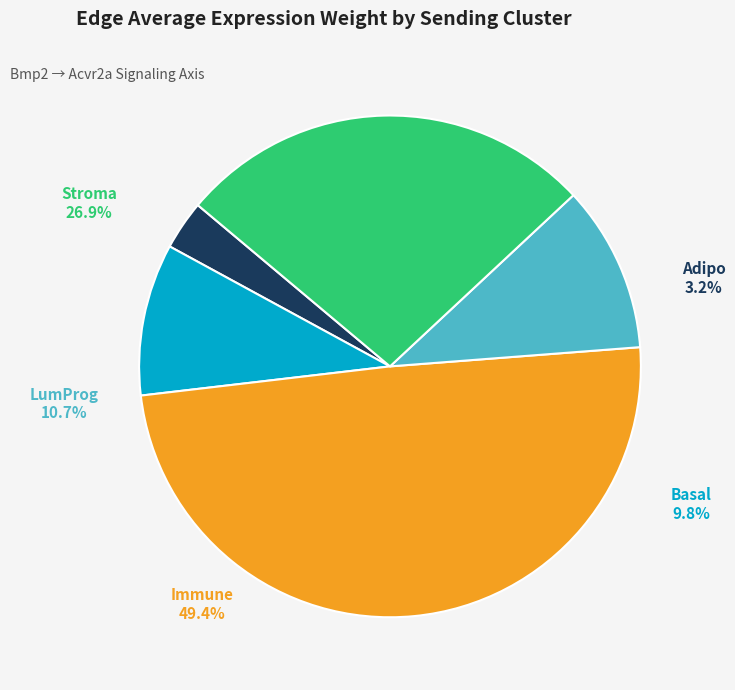

How many slices are in this pie chart?

5